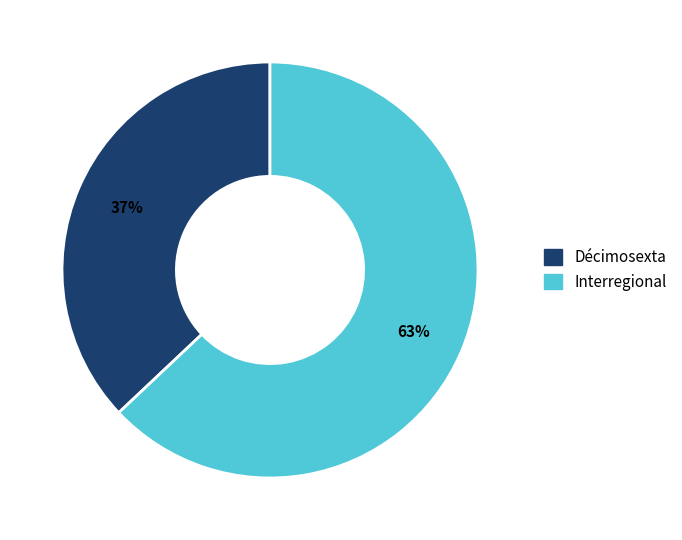

Is there a majority slice in this chart?

Yes